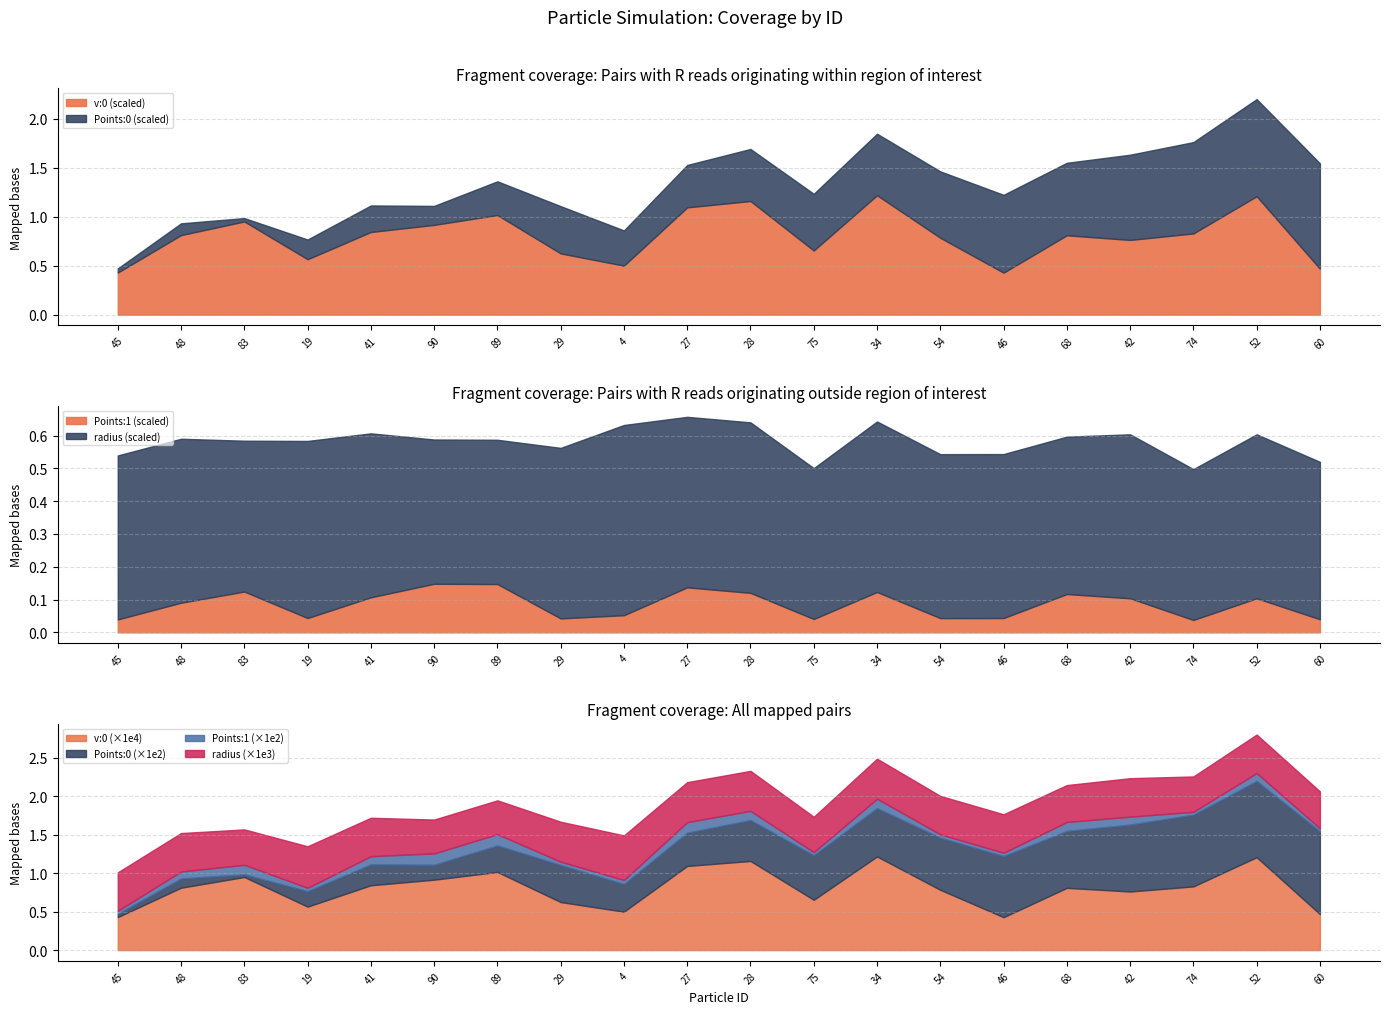

Where is the first local maximum for v:0?

83